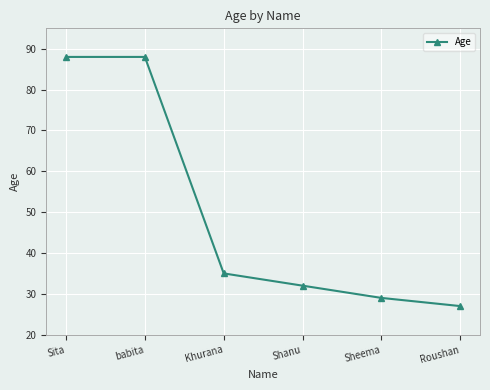

How many data points does each series have?

6